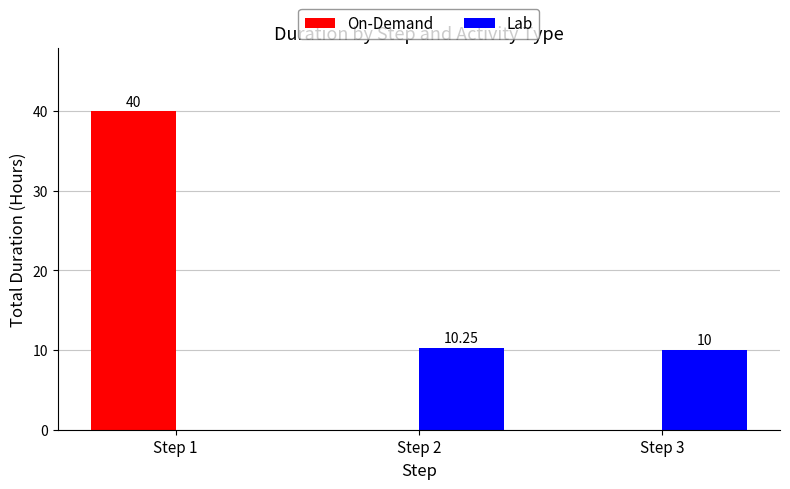

How many groups of bars are there?

3